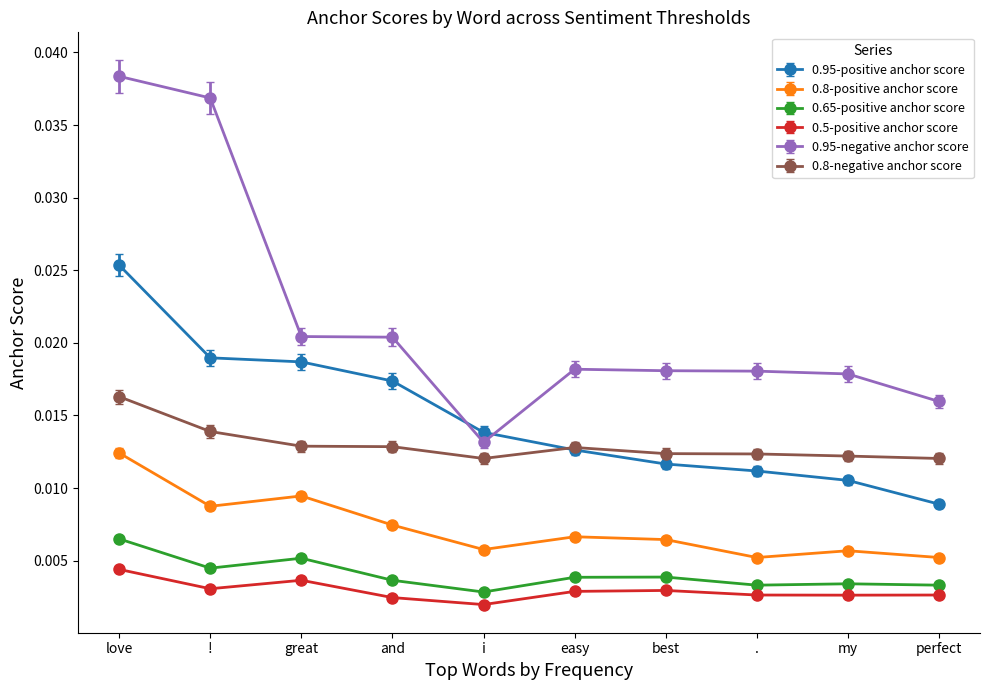

How many 0.95-positive anchor score values are between 0 and 1?

10